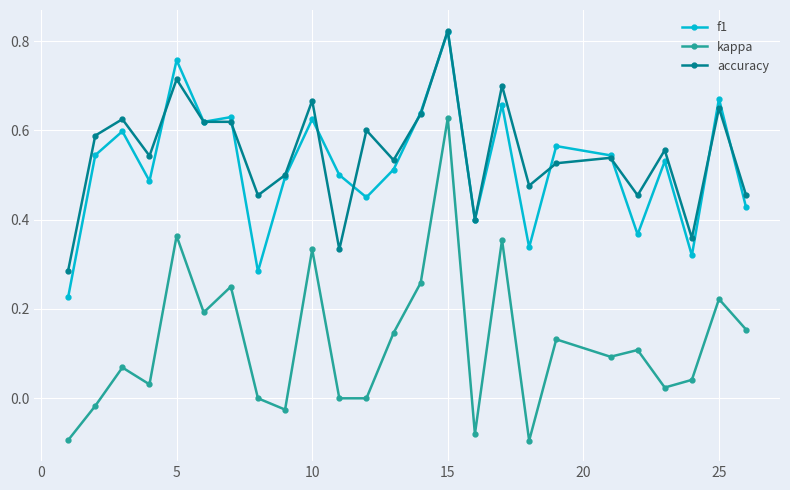

Which series has the largest range (max minus min)?

kappa